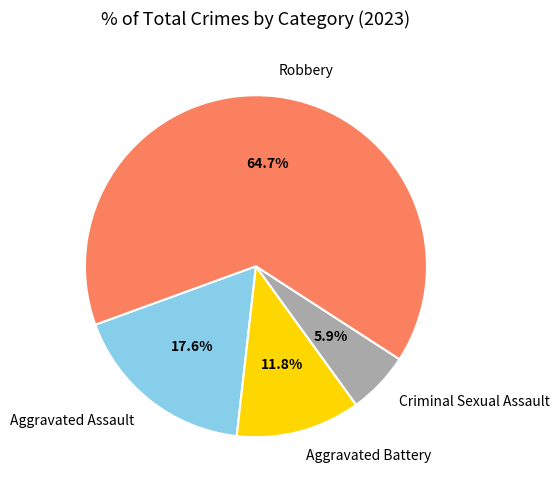

What is the total percentage of Aggravated Assault and Criminal Sexual Assault?

23.5%